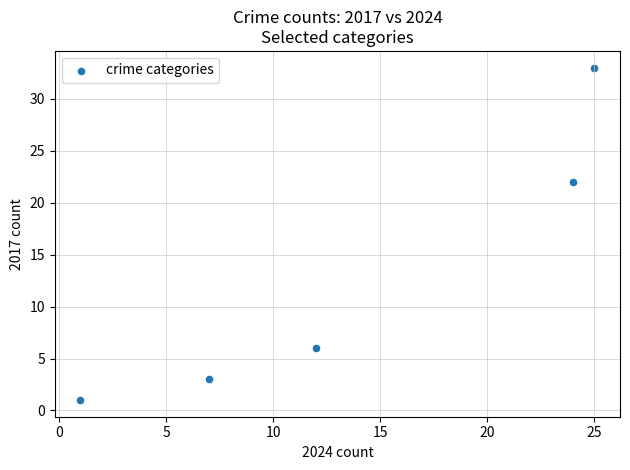

What is the average Y value?

13